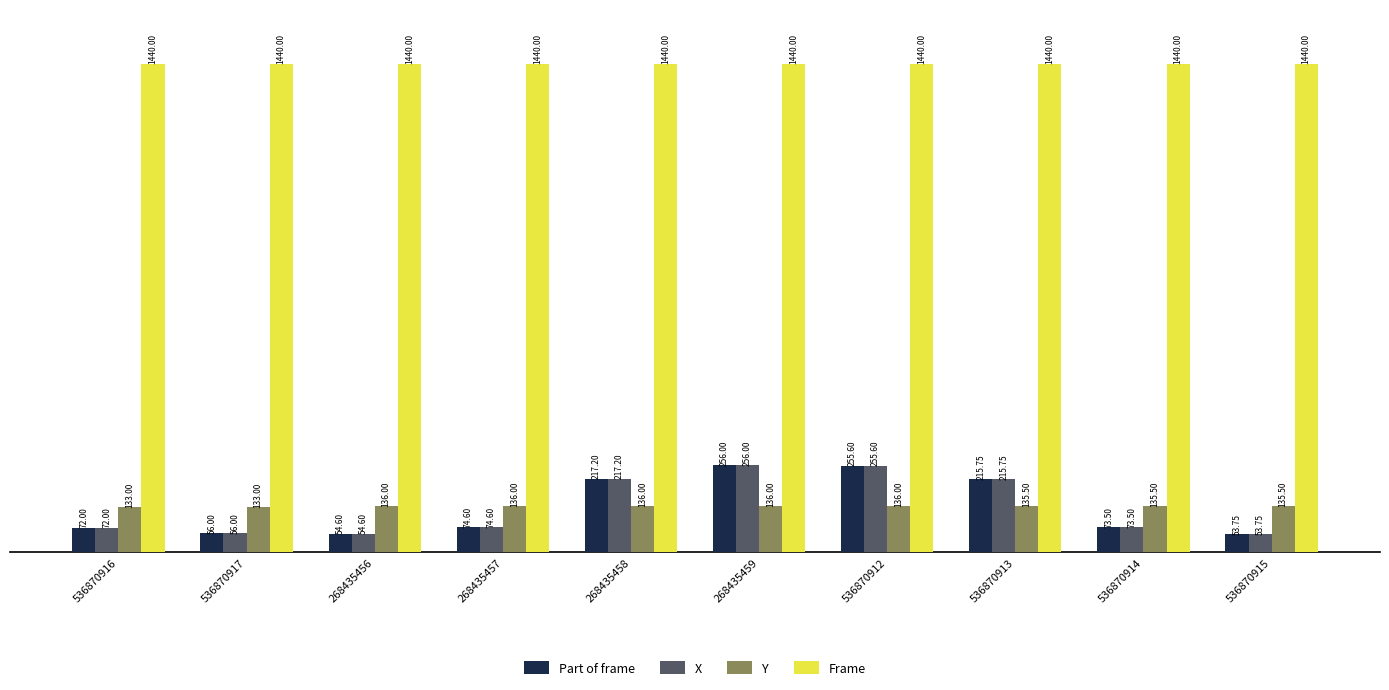

What is the value of the Frame bar at the 3rd from the left?

1440.0